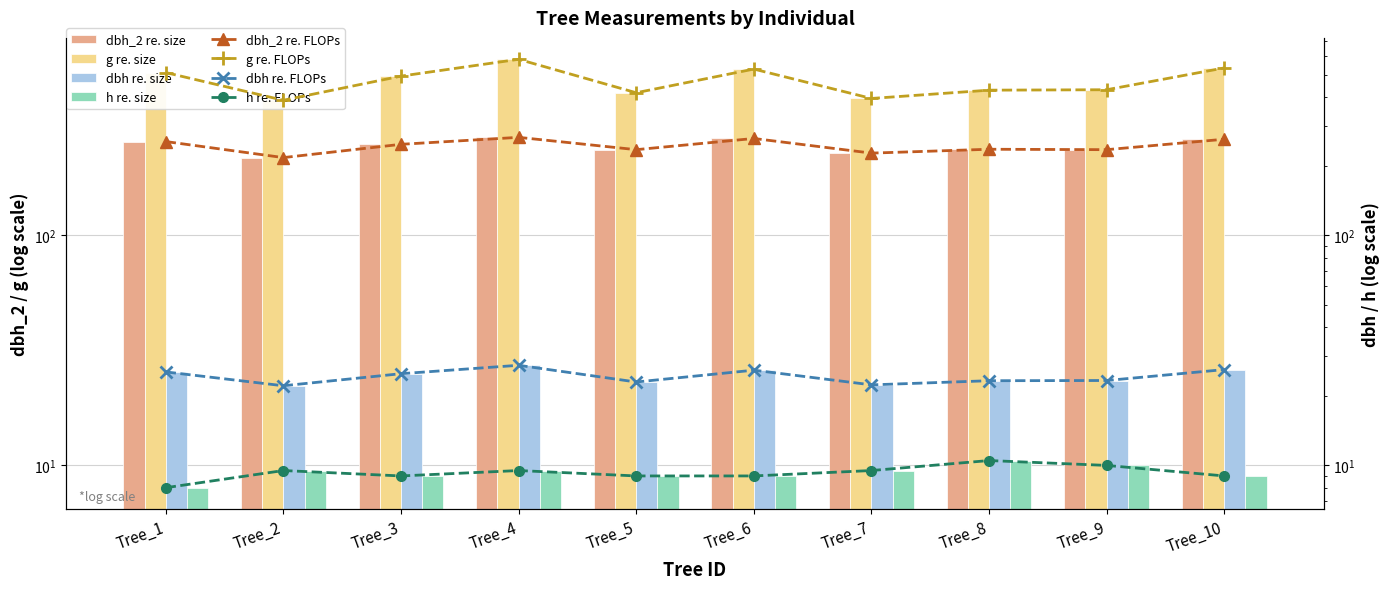

What is the highest value of the dbh series?

27.2